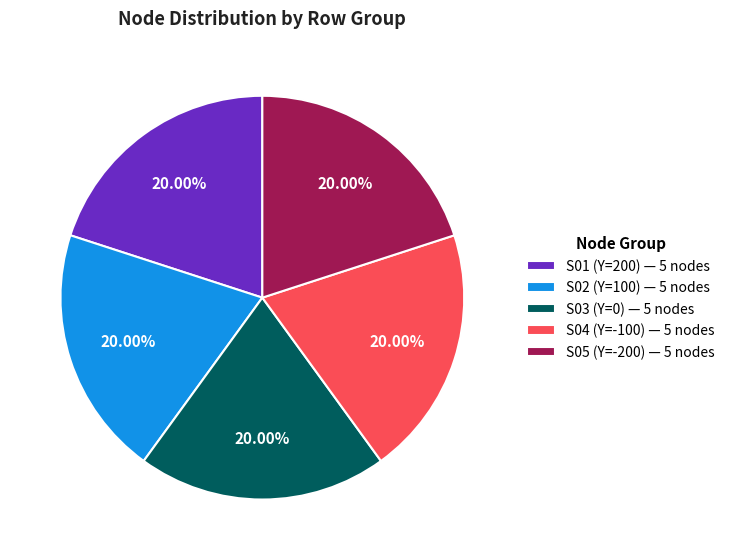

How many slices are in this pie chart?

5